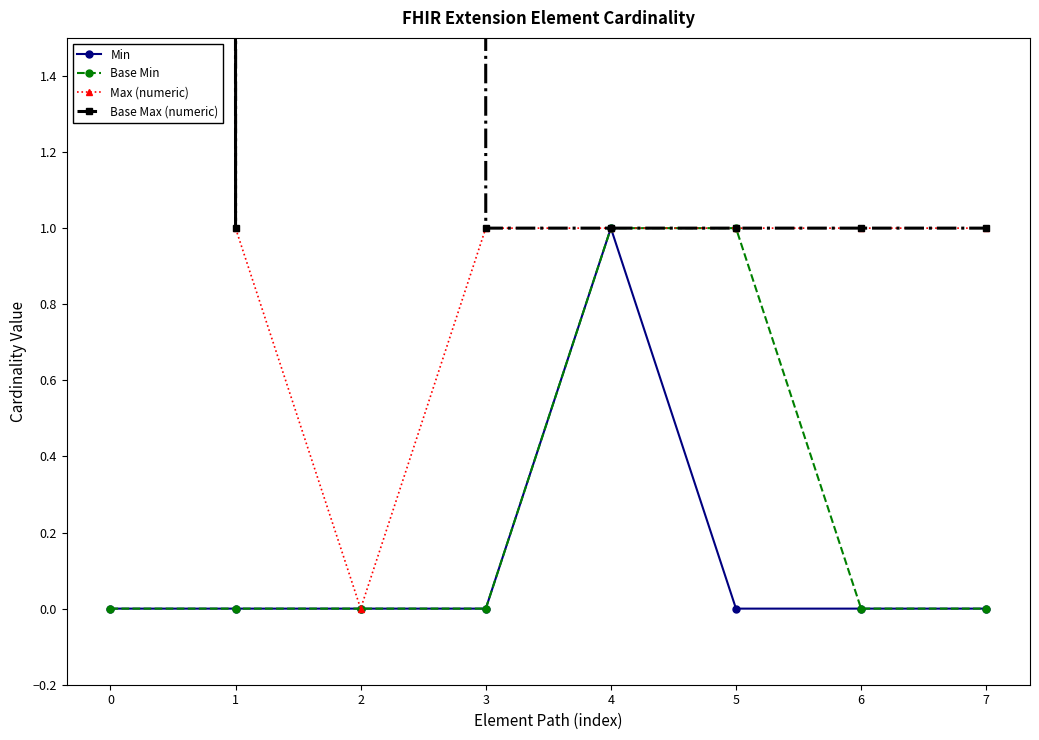

Reading left to right, list all the values displayed in this chart.

Min: 0=0	1=0	2=0	3=0	4=1	5=0	6=0	7=0
Base Min: 0=0	1=0	2=0	3=0	4=1	5=1	6=0	7=0
Max (numeric): 0=999	1=1	2=0	3=1	4=1	5=1	6=1	7=1
Base Max (numeric): 0=999	1=1	2=999	3=1	4=1	5=1	6=1	7=1